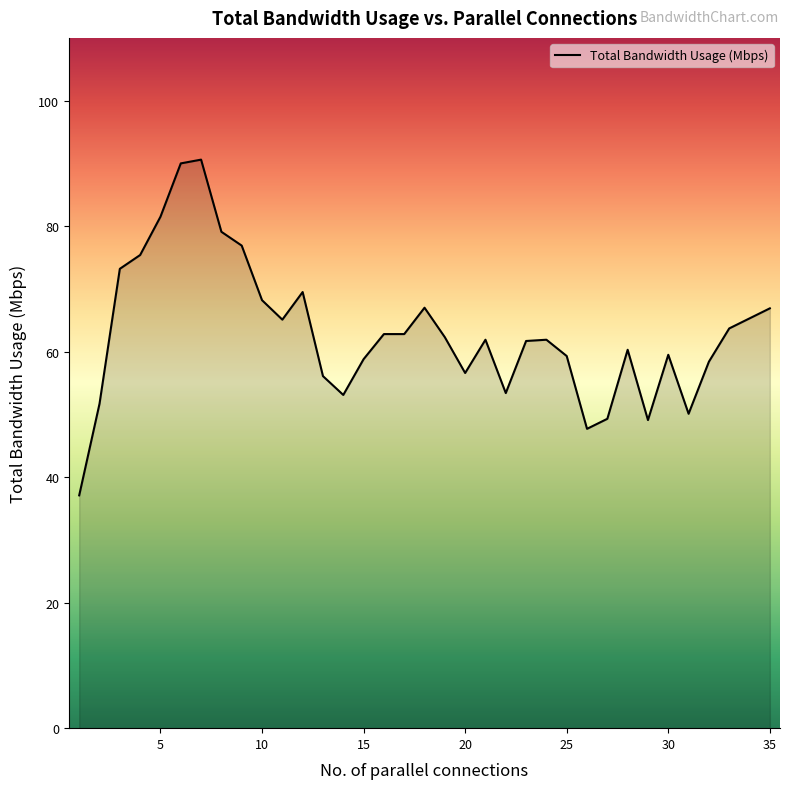

What is the difference between the maximum and minimum values?

53.5